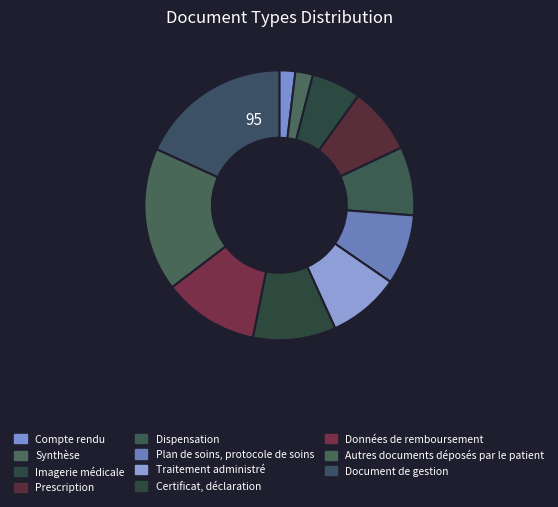

Does Autres documents déposés par le patient represent more than half of the total?

No